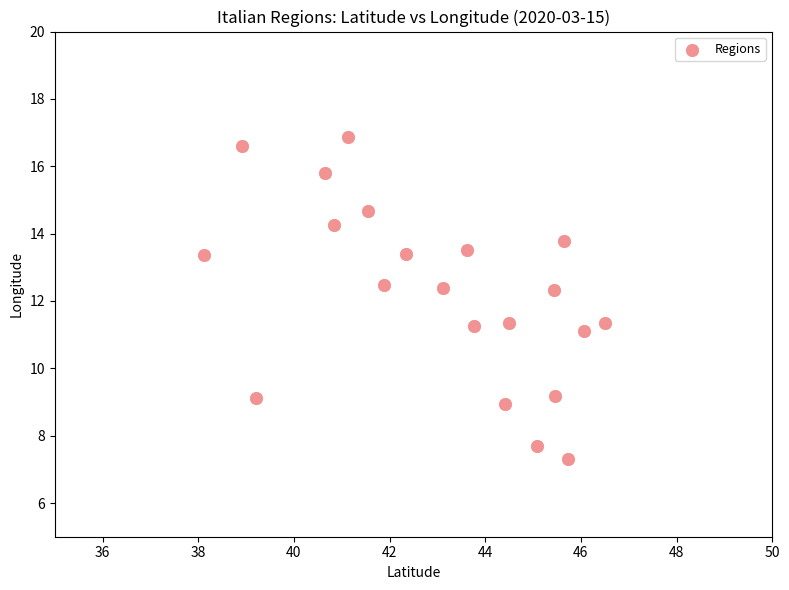

What is the range of X values (max minus min)?

8.4